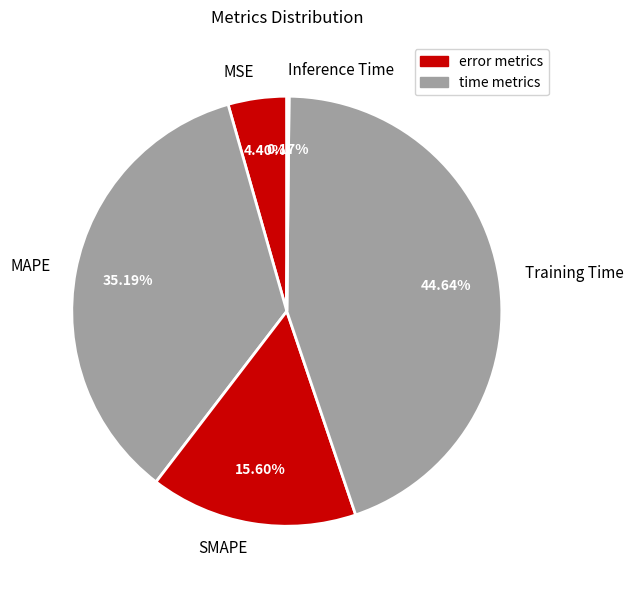

Is the sum of MSE and Training Time greater than half?

No